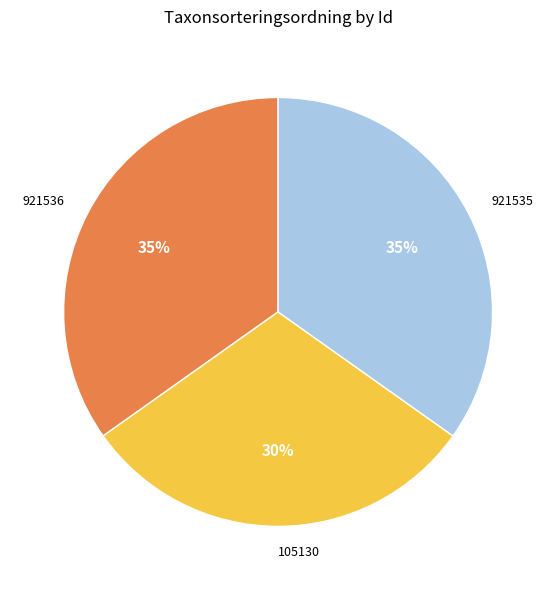

The 921536 slice represents 35% of the pie. True or false?

True